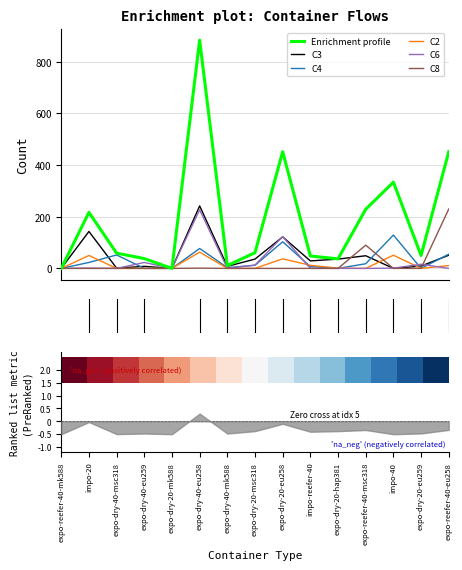

True or false: C3 has more than 2 points higher than both neighbors.

True